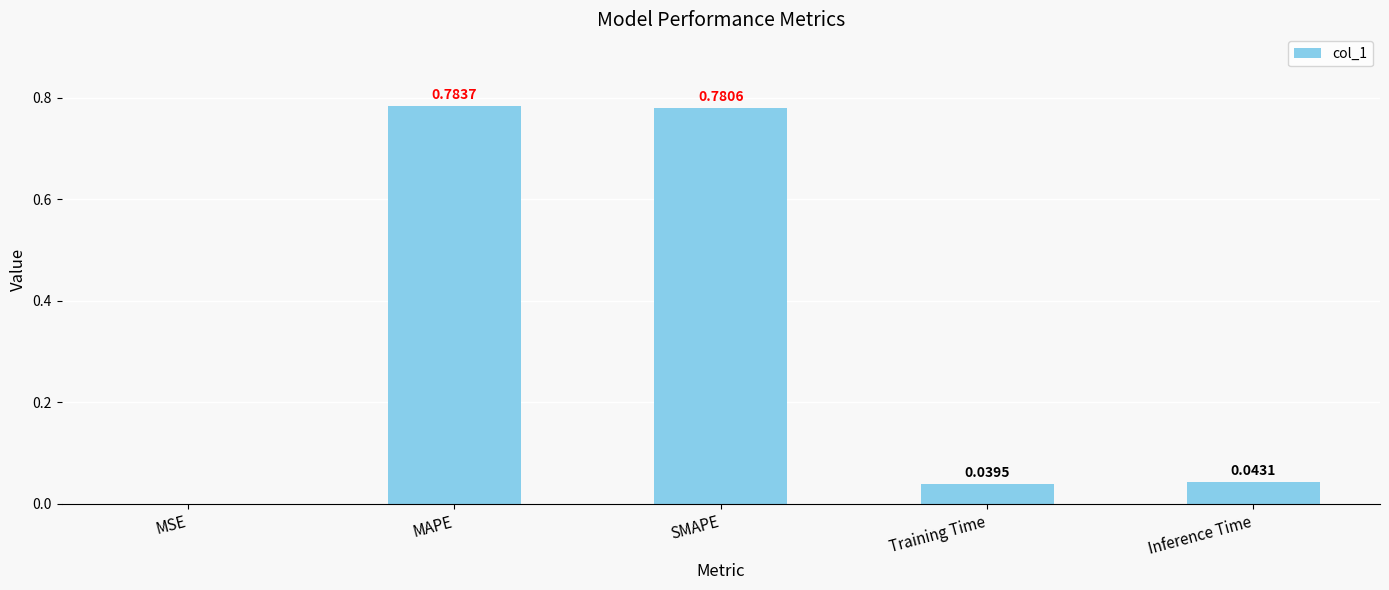

Which has a higher value, Inference Time or MAPE?

MAPE